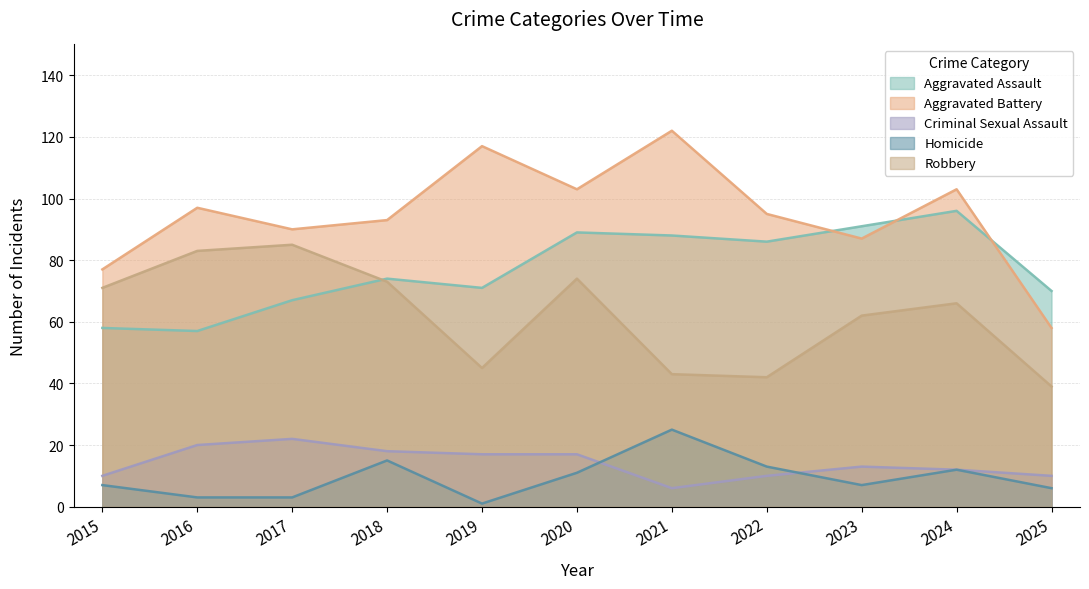

What is the difference between the second highest and minimum values in the Aggravated Battery series?

59